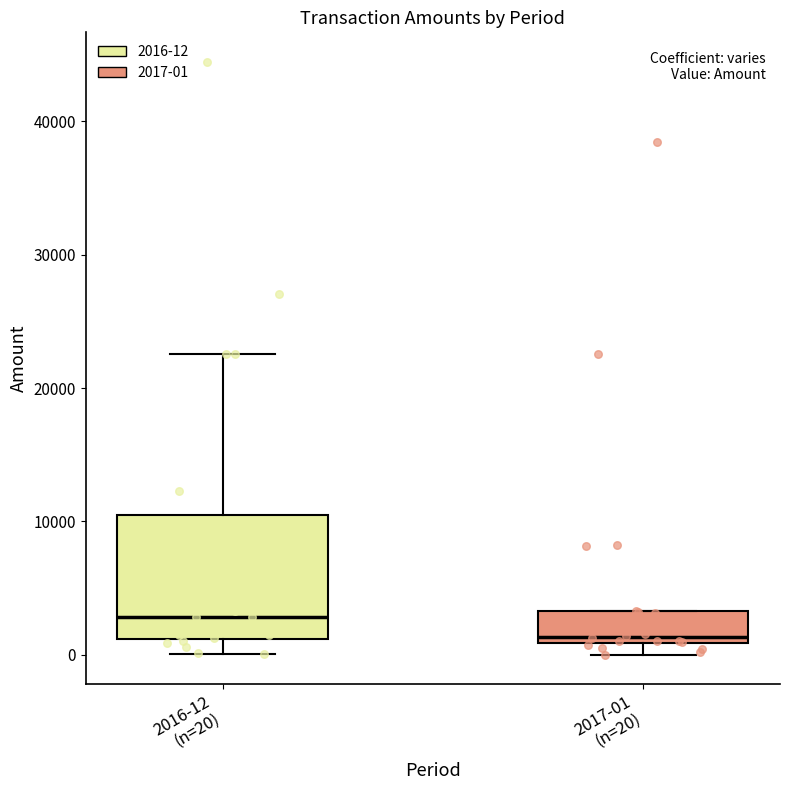

Where is the lower edge of the box for 2017-01 (n=20) on the y-axis? The values are not printed on the chart, so give them approximately, as read against the axis.

1000